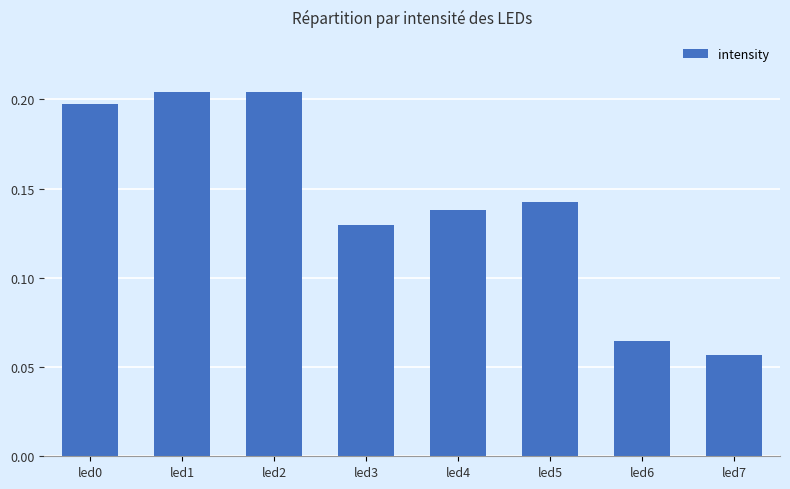

Where is the data nearest to the value 0?

led7